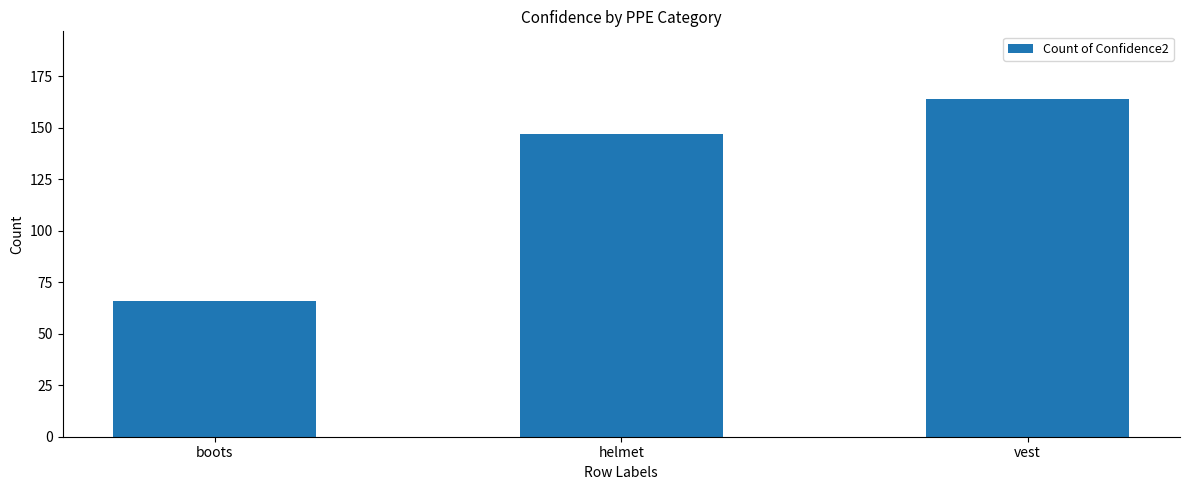

What is the value of the 3rd bar from the left?

164